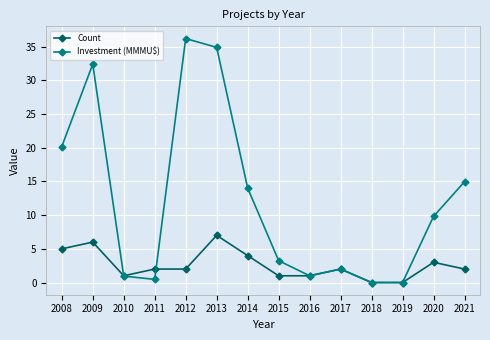

What is the difference between the second highest and minimum values in the Count series?

6.0